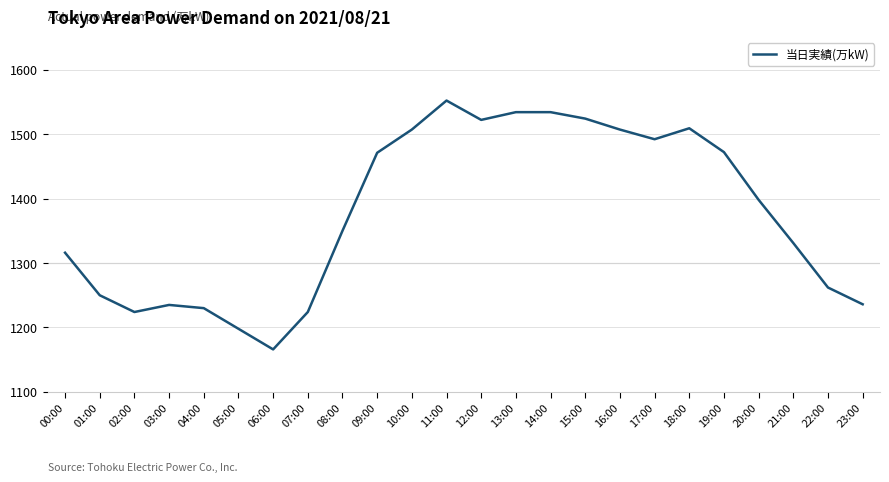

Which label corresponds to the smallest value in the chart?

06:00